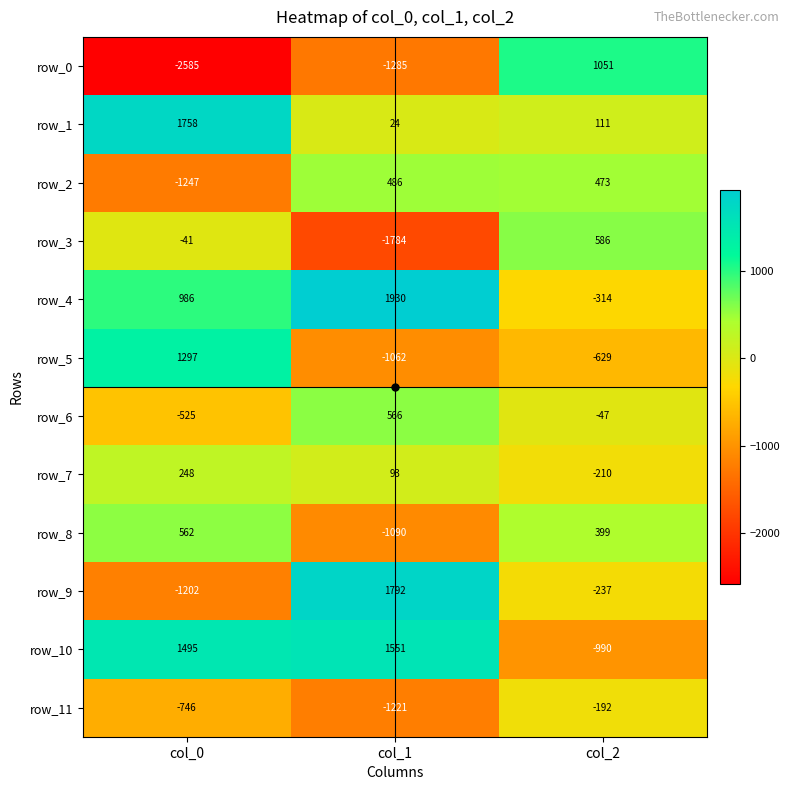

Where is row_11 nearest to the value -706?

col_0